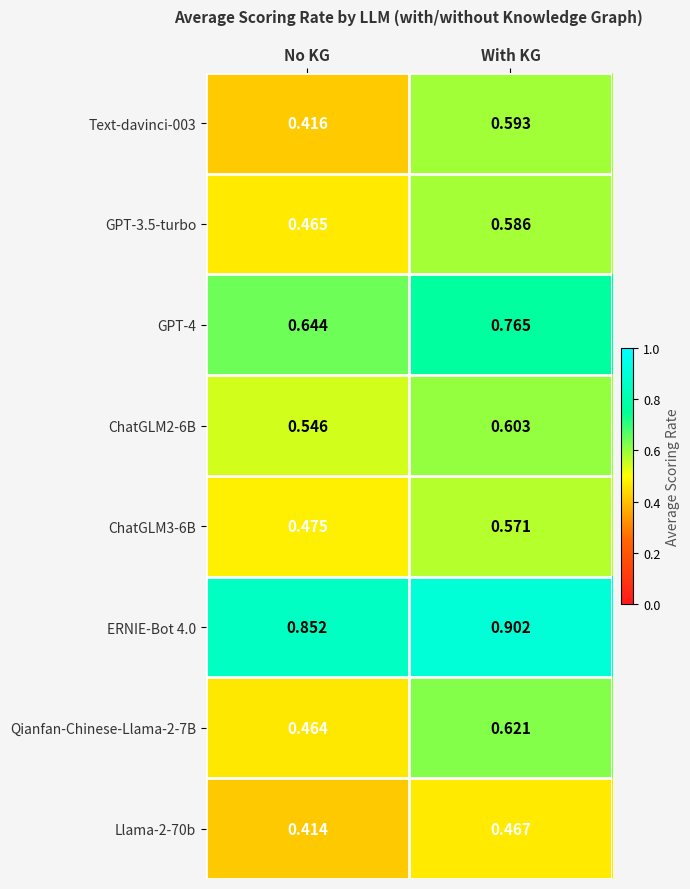

Where is Llama-2-70b nearest to the value 0?

No KG